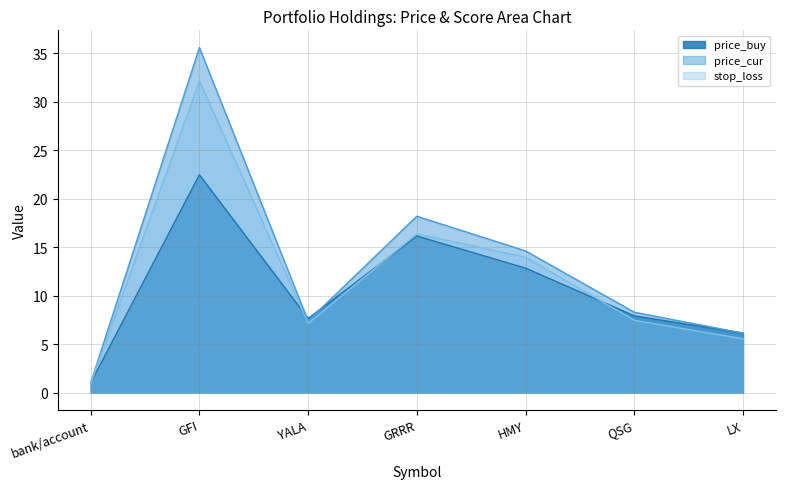

Between YALA and QSG, which is larger?

QSG